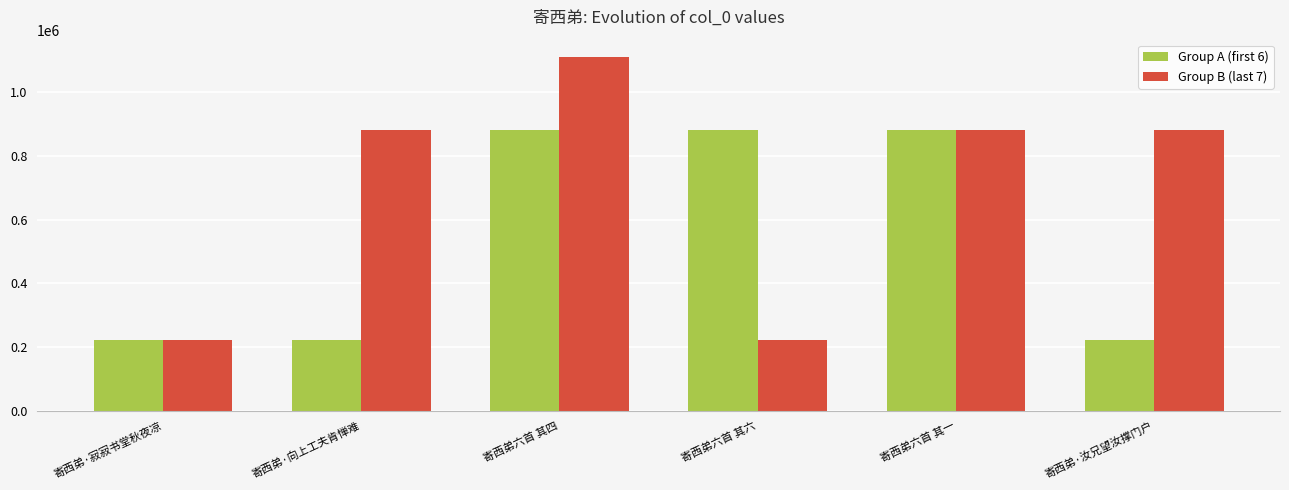

The Group A (first 6) series shows 1506654 at 寄西弟六首 其六. True or false?

False